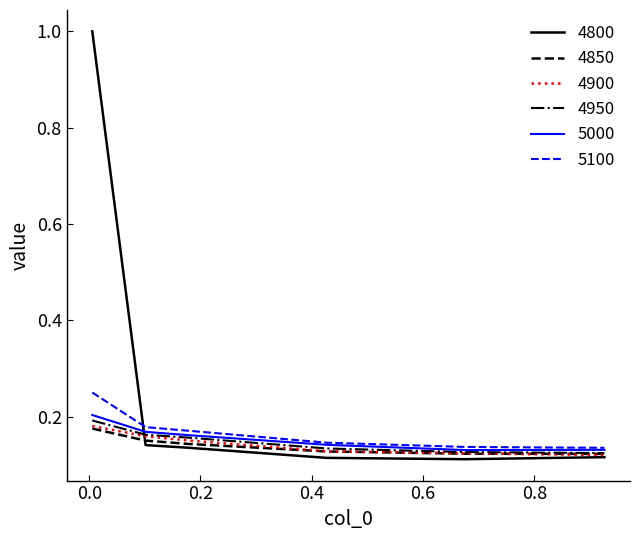

Which series has the widest spread of values?

4800